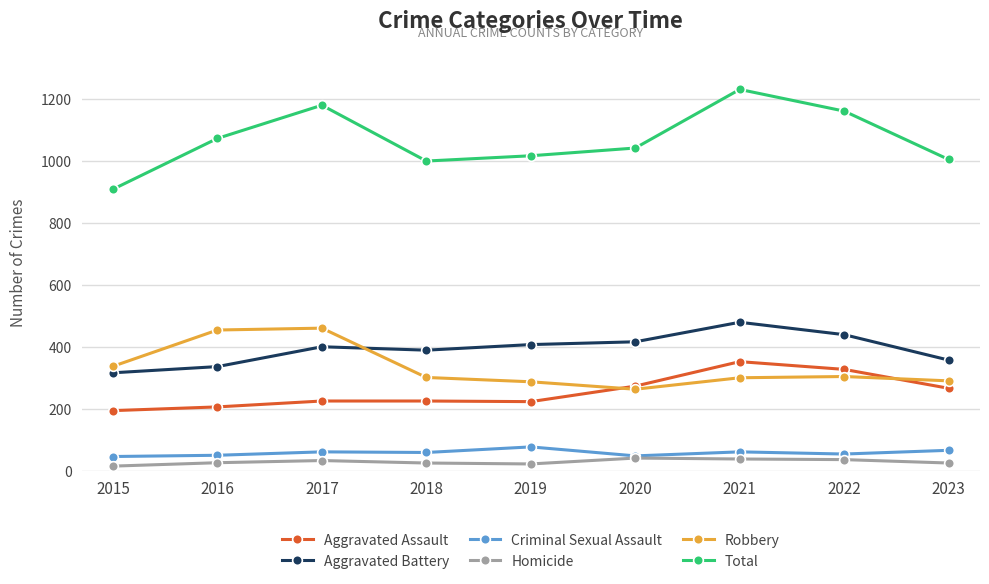

What is the sum of all Homicide values?

261